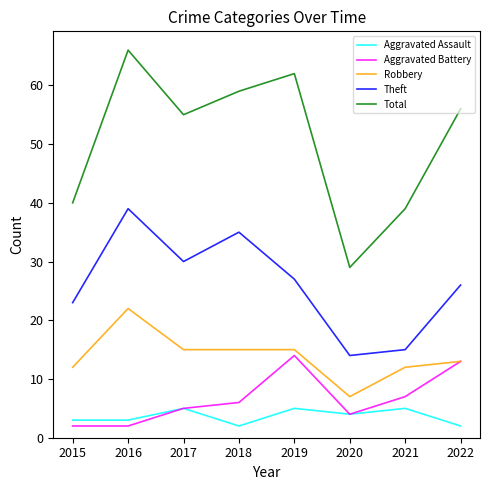

Is it true that Robbery equals 13 at 2022?

True